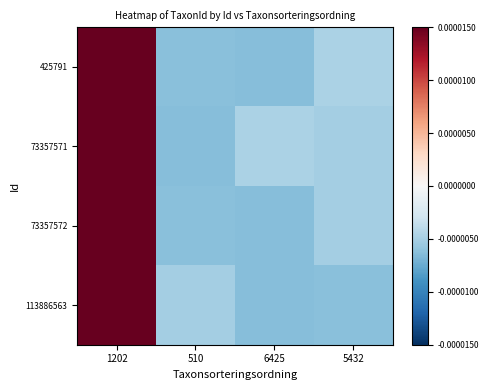

What is the spread (max minus min) of values at 1202?

0.4